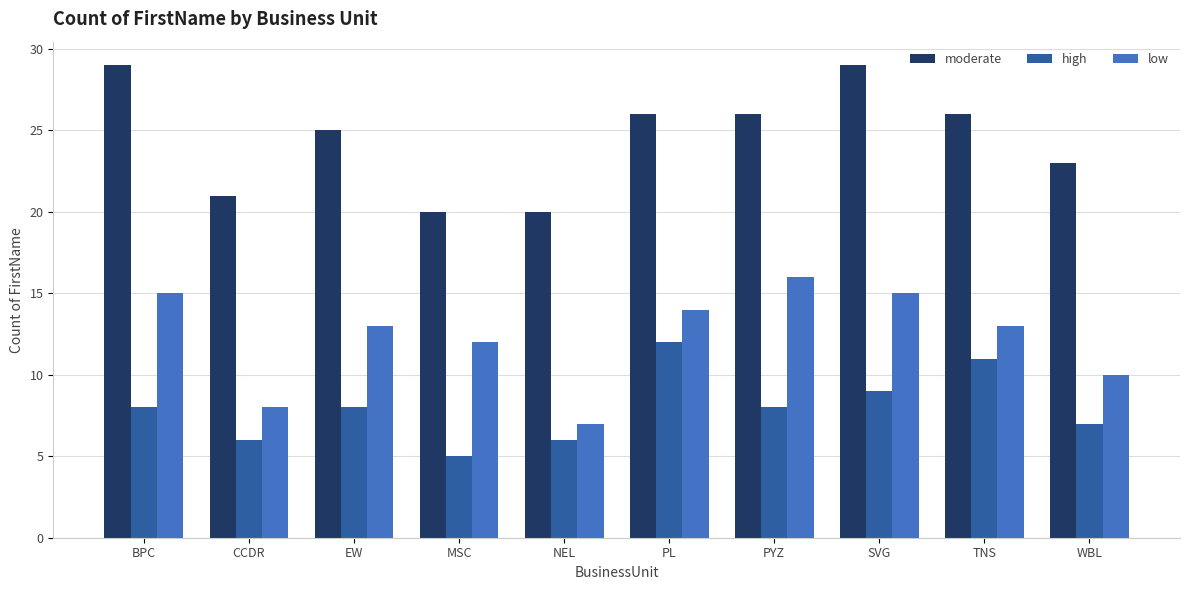

Which series has the largest total across all categories?

moderate